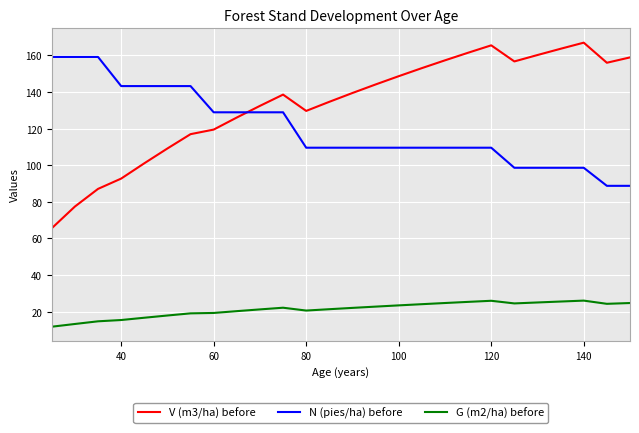

Which series has the largest range (max minus min)?

V (m3/ha) before